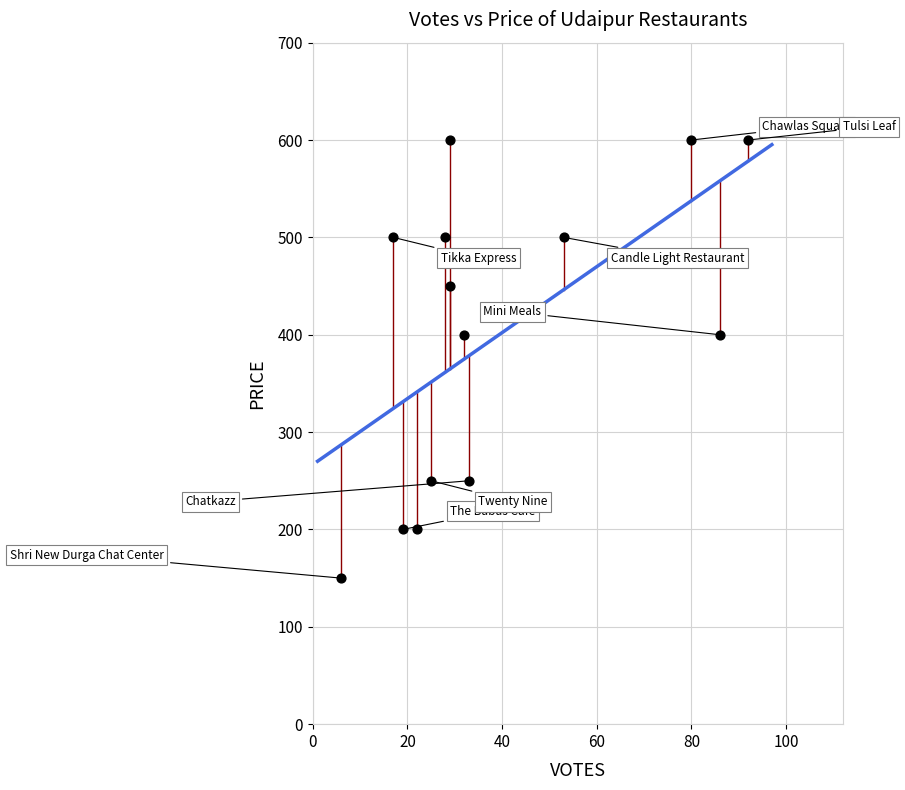

What is the range of Y values (max minus min)?

450